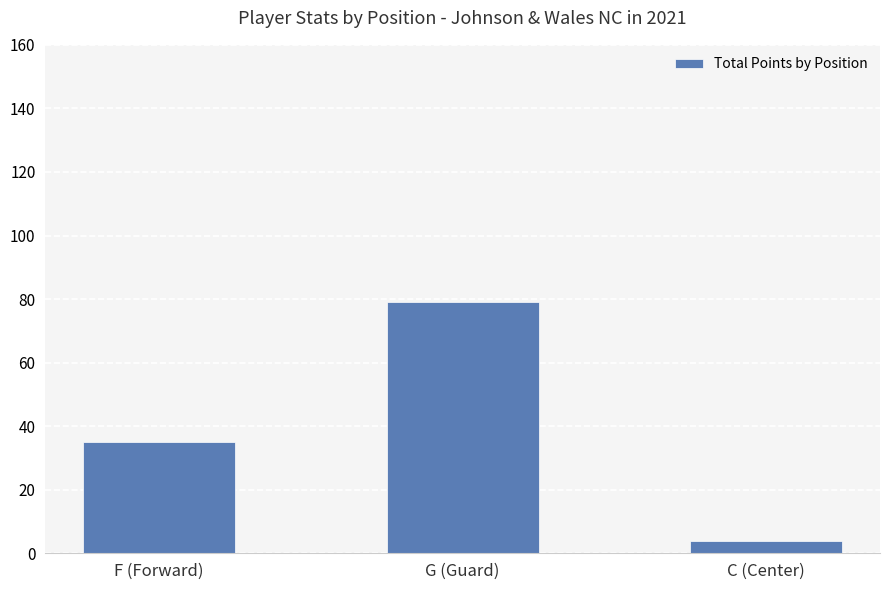

What is the difference between the maximum and minimum values?

75